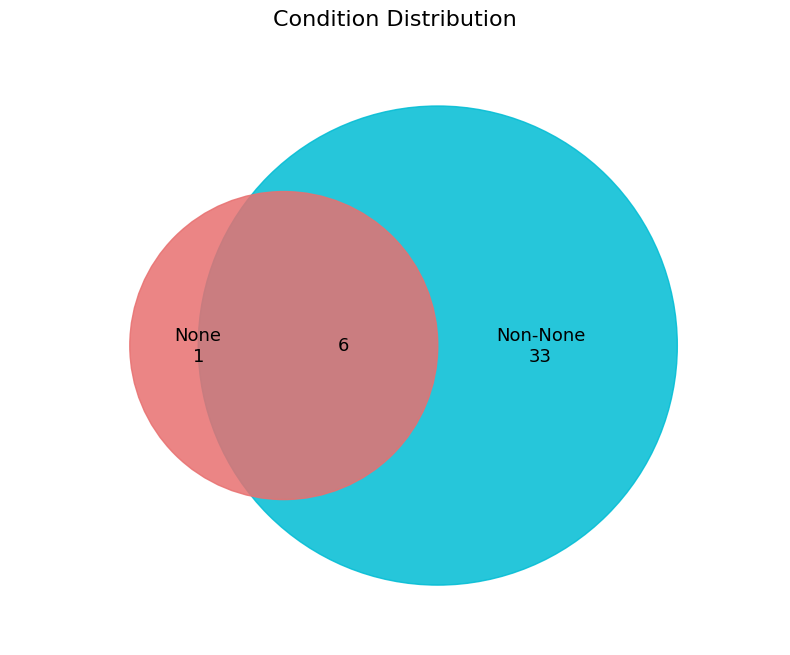

The 25 slice represents 1% of the pie. True or false?

False